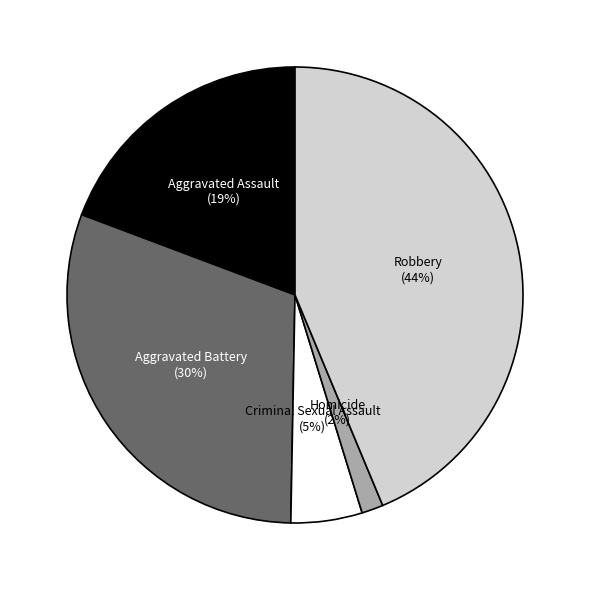

Does any single category account for the majority?

No